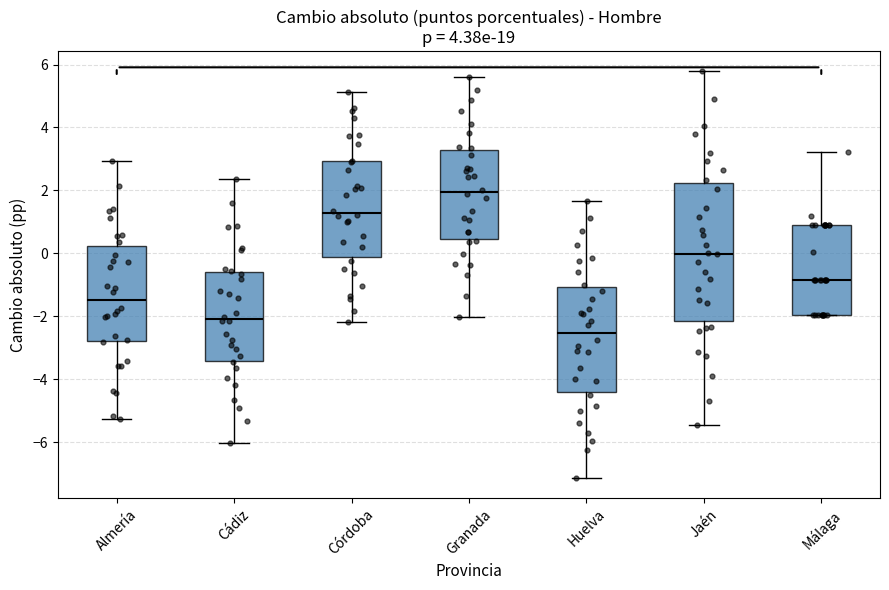

Which box has the highest median line?

Granada